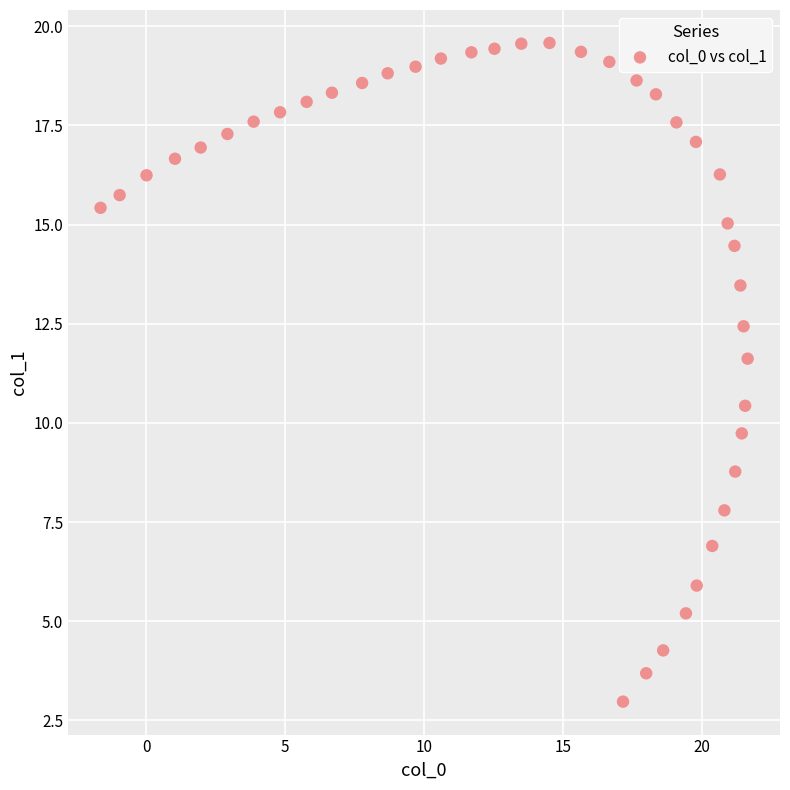

What is the range of Y values (max minus min)?

16.6